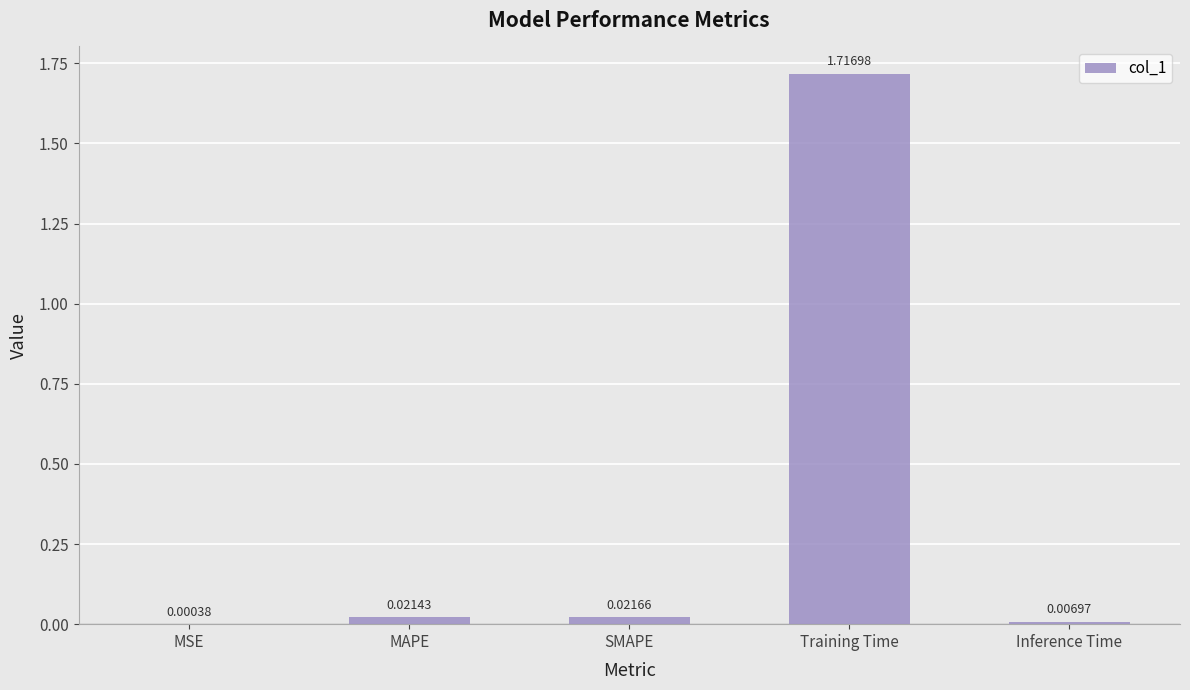

At which label is the value closest to 0?

MSE